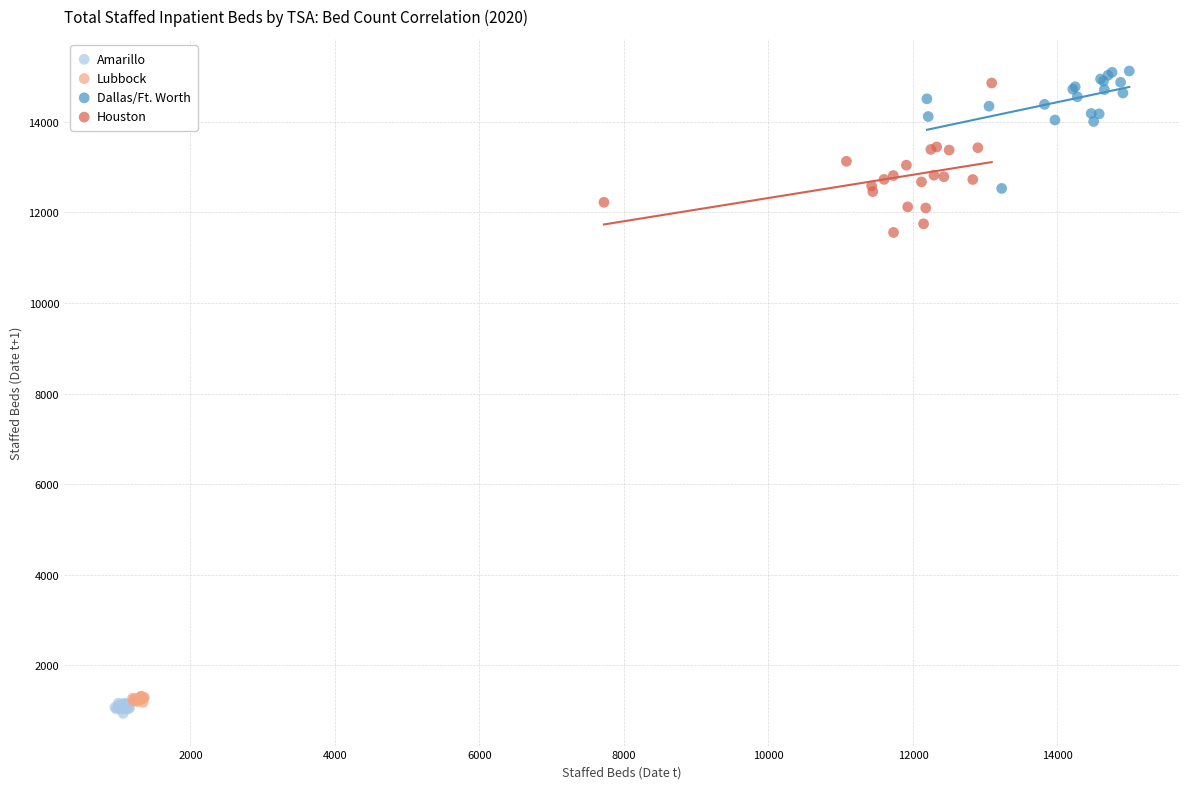

Which series has the widest spread of Y values?

Houston